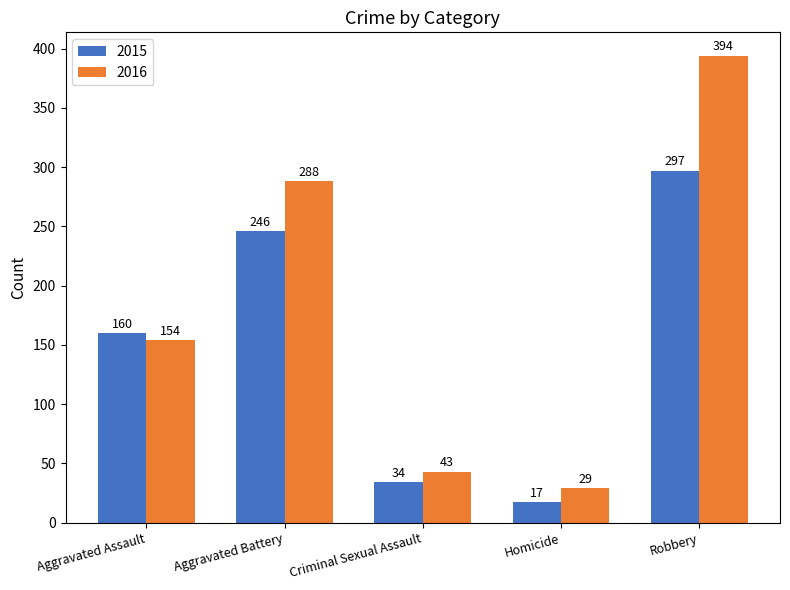

Reading left to right, transcribe all the data shown in this chart.

2015: 160	246	34	17	297
2016: 154	288	43	29	394